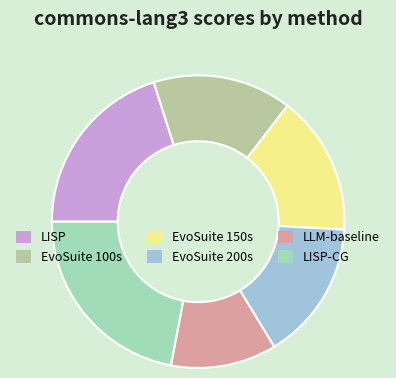

How many segments does this pie chart have?

6